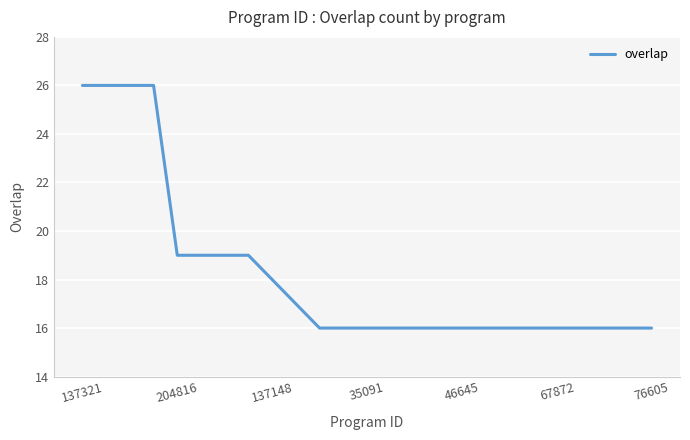

What is the smallest value displayed?

16